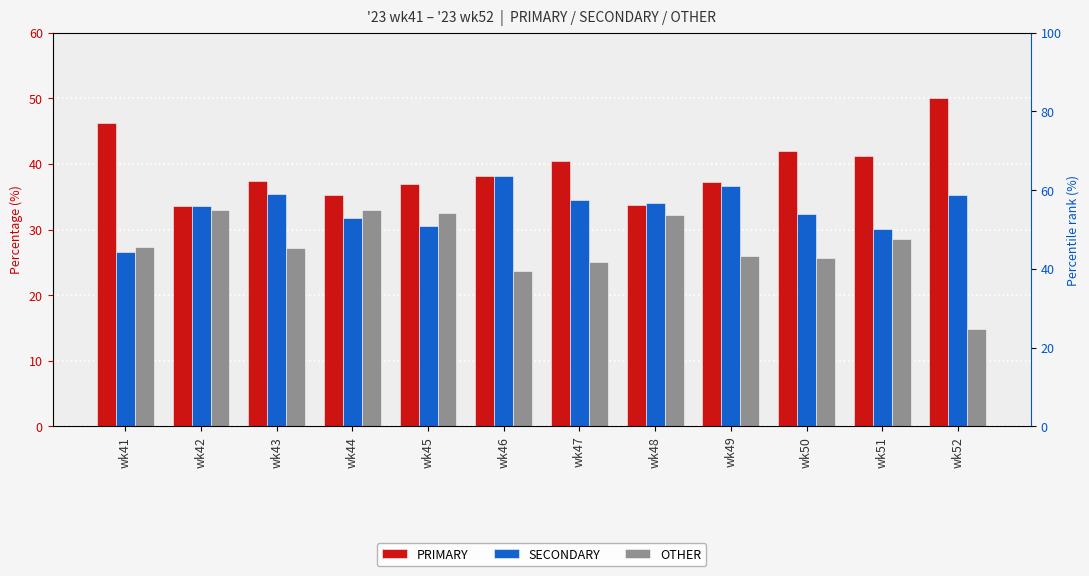

Reading left to right, list all the values displayed in this chart.

PRIMARY: 46.1	33.5	37.4	35.3	36.9	38.1	40.4	33.7	37.3	42.0	41.2	50.0
SECONDARY: 26.5	33.5	35.4	31.7	30.6	38.1	34.5	34.1	36.7	32.4	30.1	35.2
OTHER: 27.4	32.9	27.2	33.0	32.5	23.7	25.1	32.2	26.0	25.6	28.6	14.8